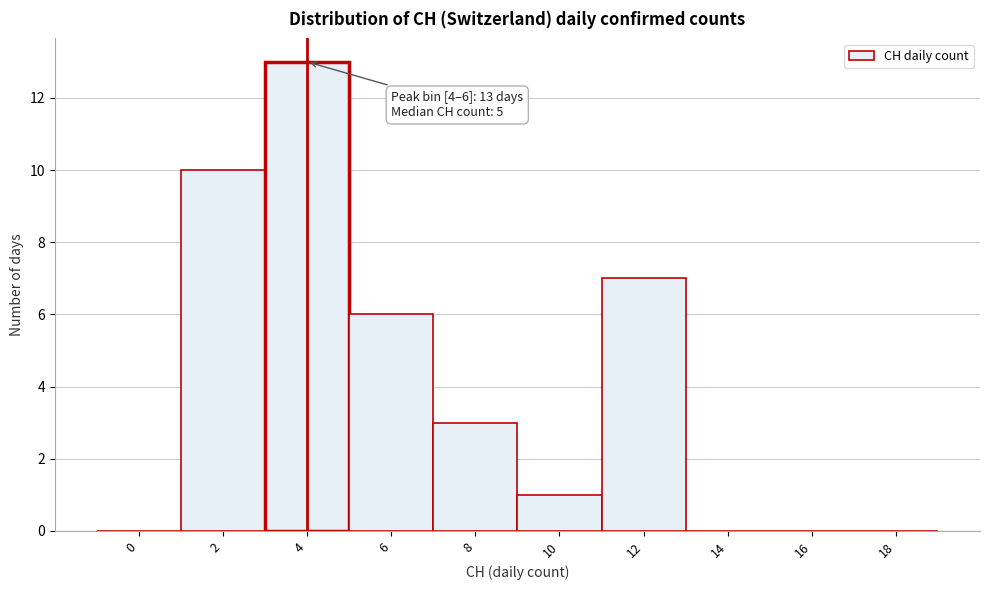

Reading left to right, extract all data points from this chart.

0=0	2=10	4=13	6=6	8=3	10=1	12=7	14=0	16=0	18=0